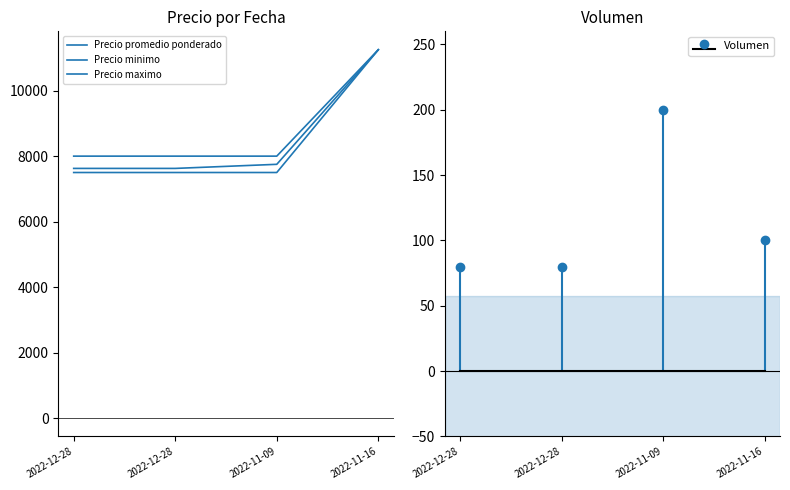

Does the chart have visible grid lines?

No